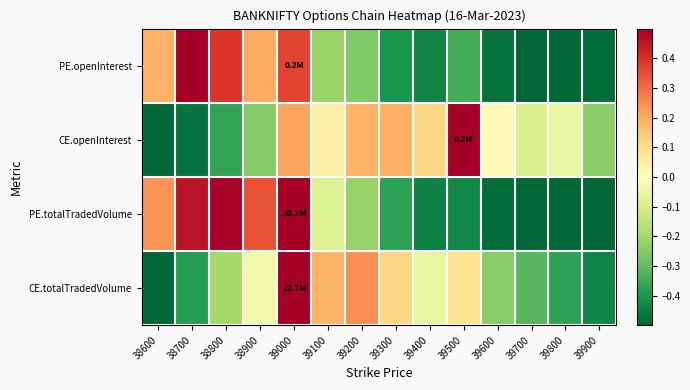

At how many categories does at least one series exceed 0?

11